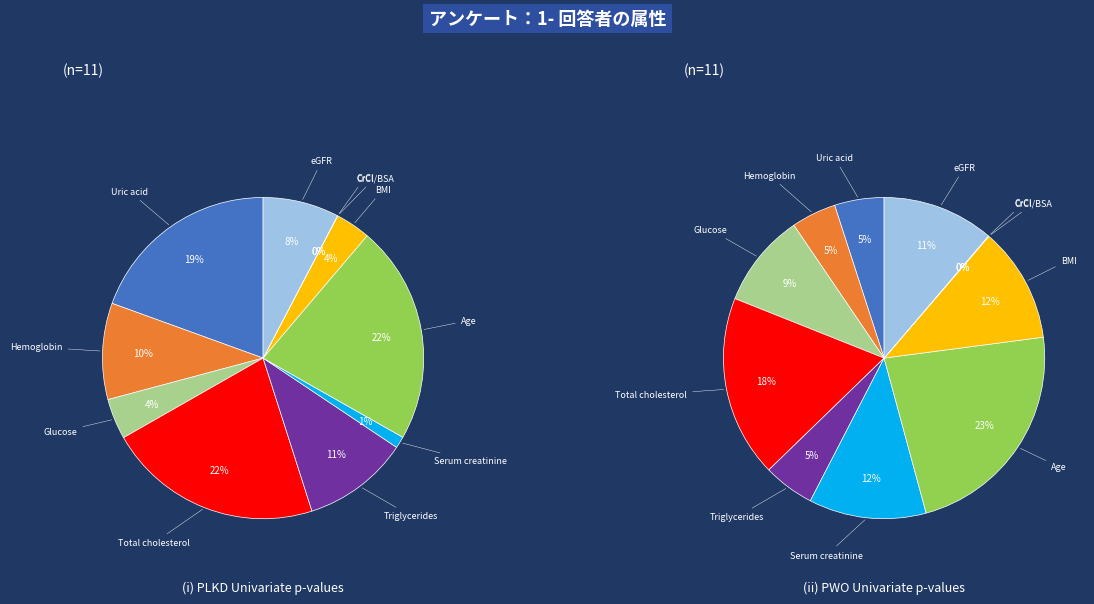

To the nearest percent, what is the difference between the largest and smallest slice percentages?

22%